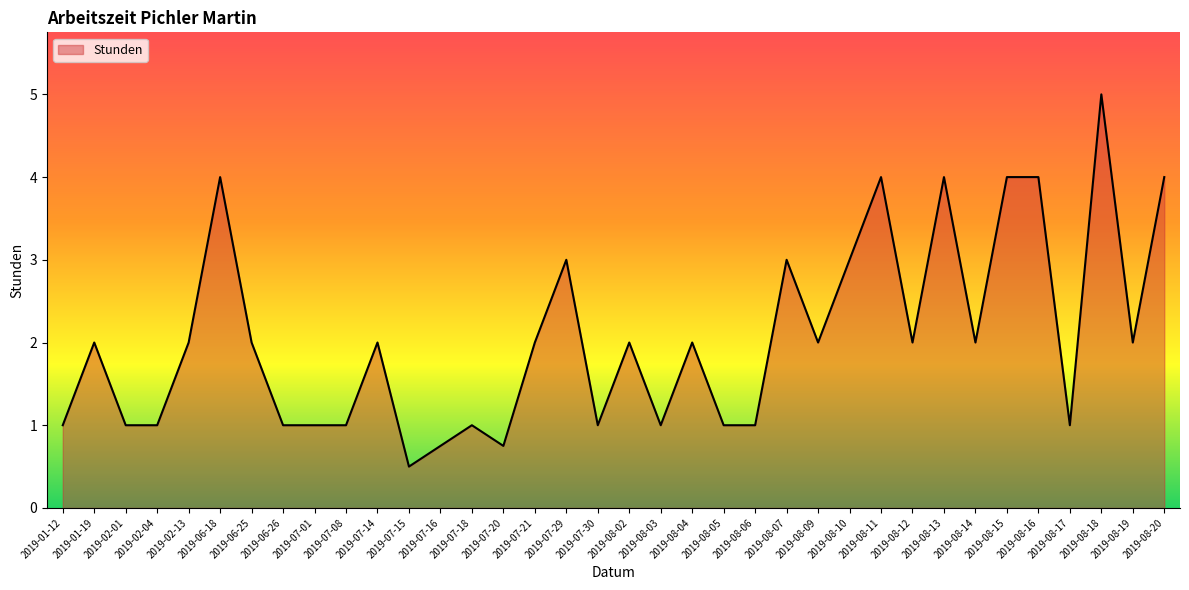

What position from the left is 2019-08-09?

25